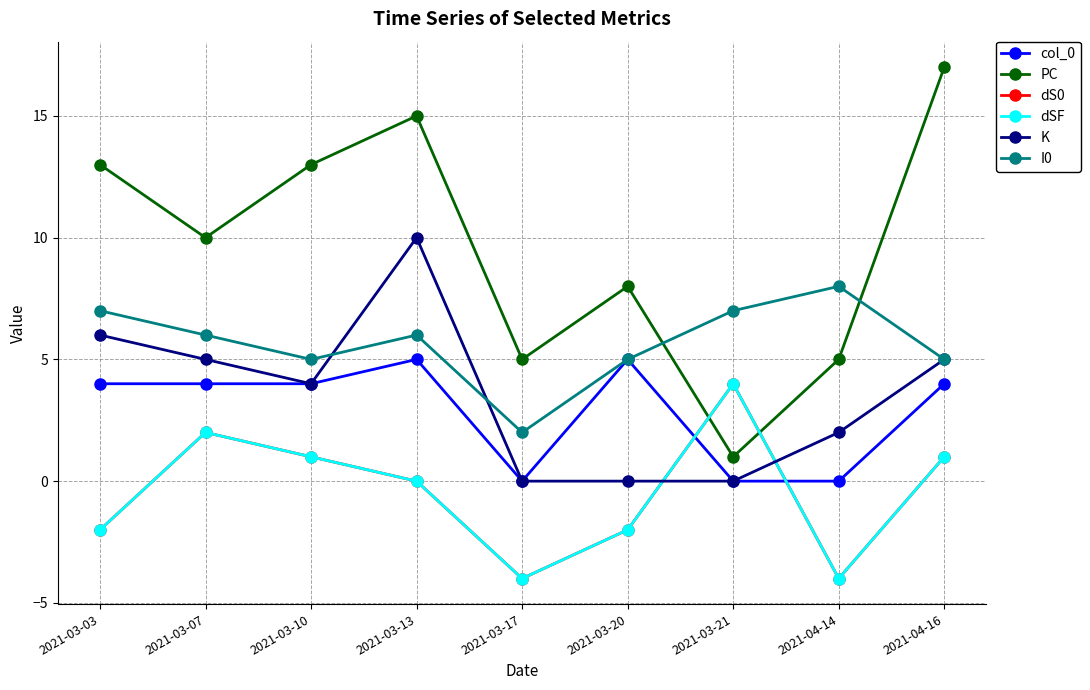

At which category is the sum across all series the highest?

2021-03-13